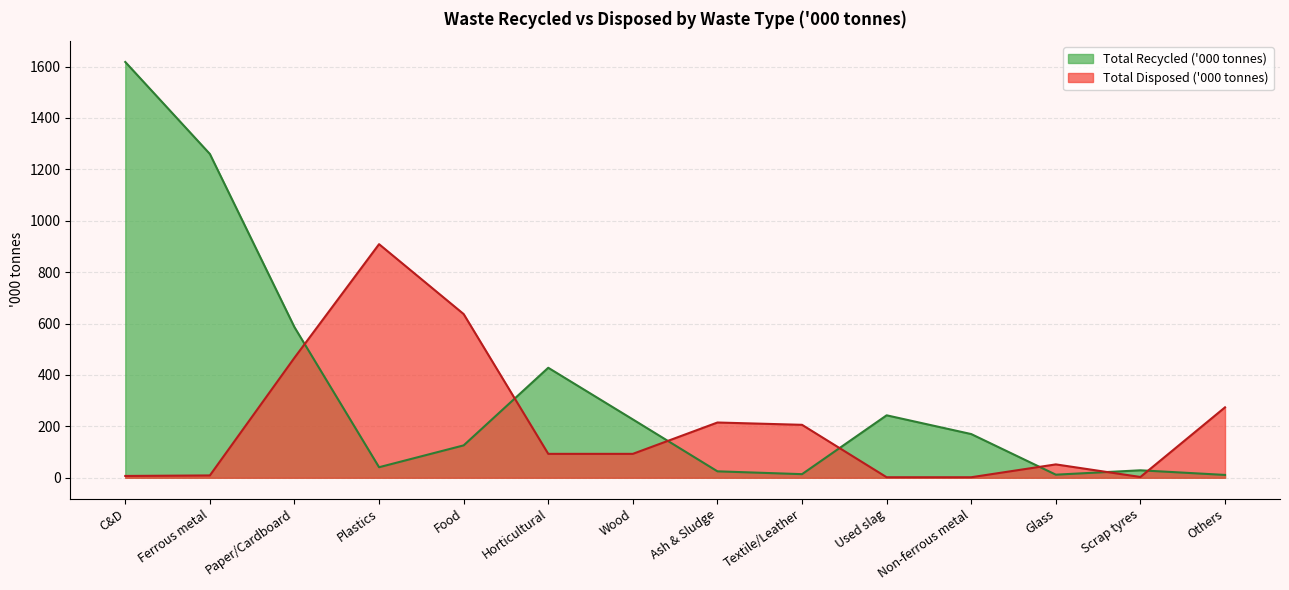

What is the difference between the maximum and minimum values in the Total Recycled ('000 tonnes) series?

1607